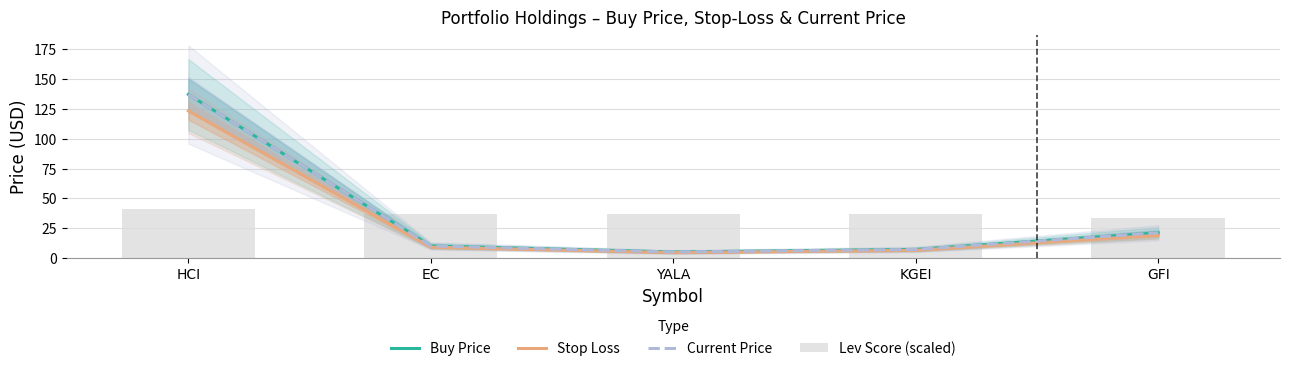

The Lev Score (scaled) series shows 52.5 at EC. True or false?

False